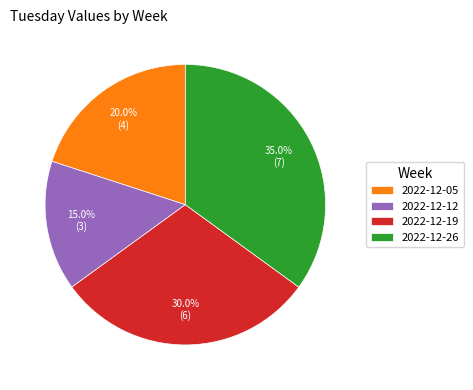

To the nearest percent, what is the difference between the 2022-12-05 and 2022-12-12 slice percentages?

5%